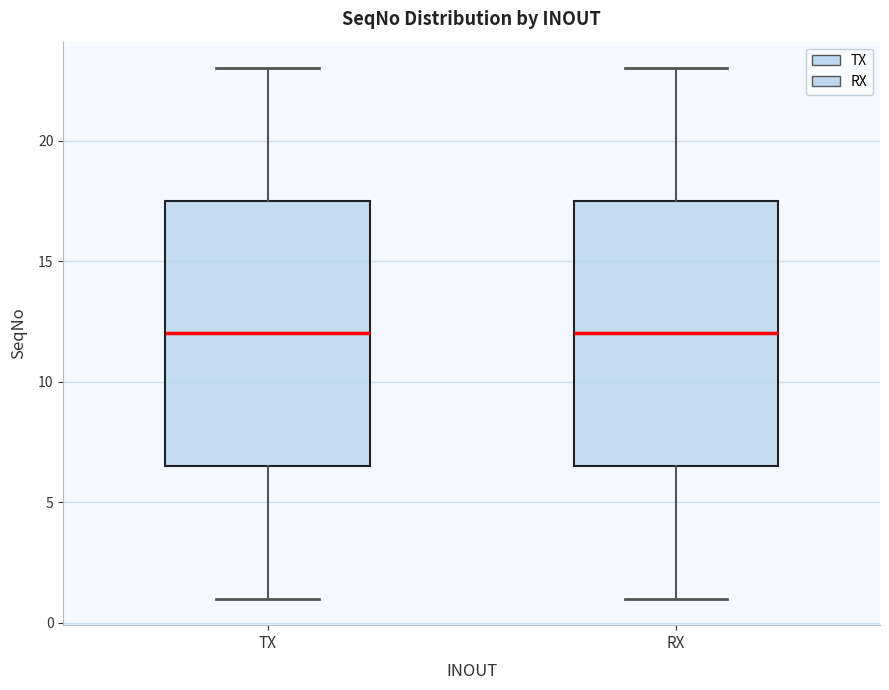

Where does the upper whisker of the box for TX end on the y-axis? The values are not printed on the chart, so give them approximately, as read against the axis.

23.0